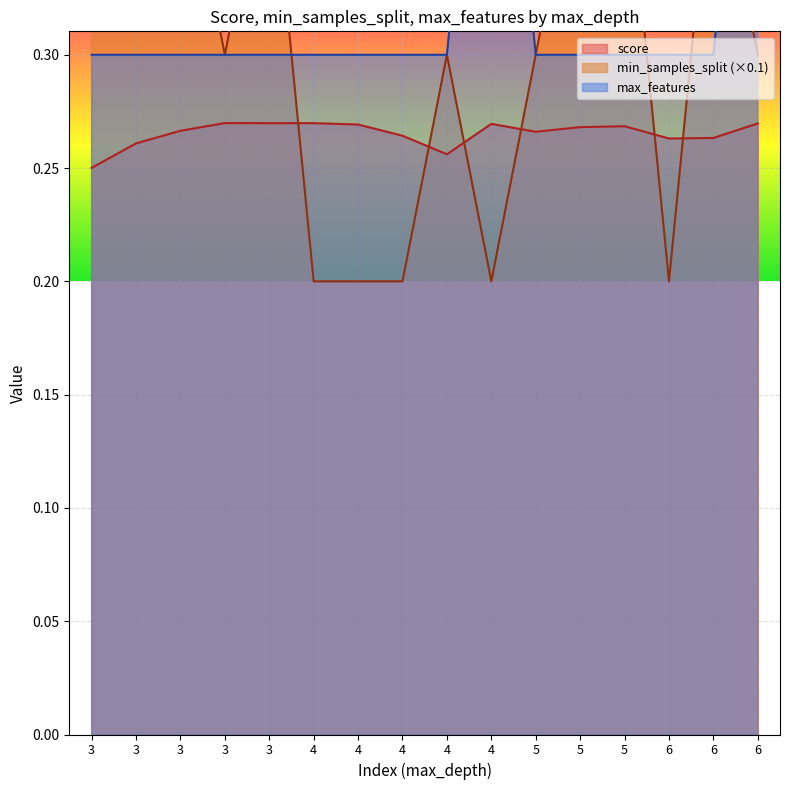

Rank the series by their average value, from lowest to highest.

score, min_samples_split, max_features